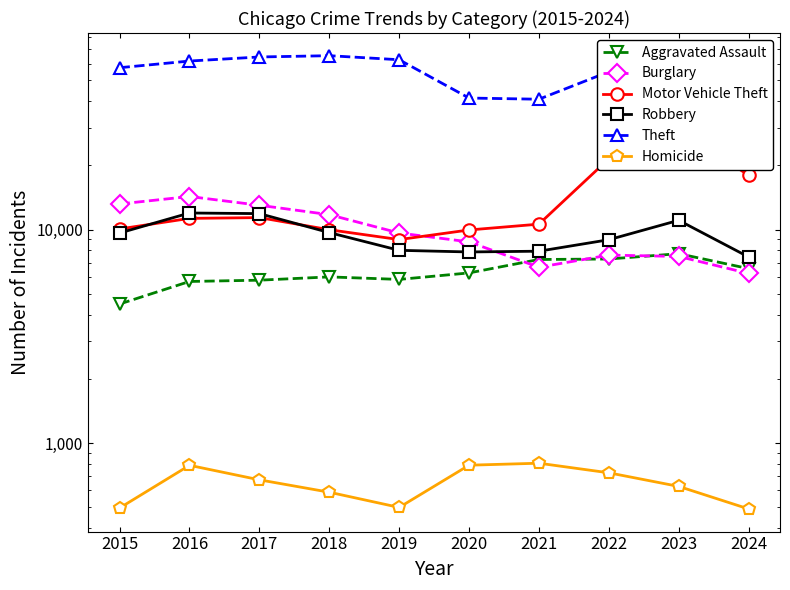

What is the spread (max minus min) of values at 2024?

48676